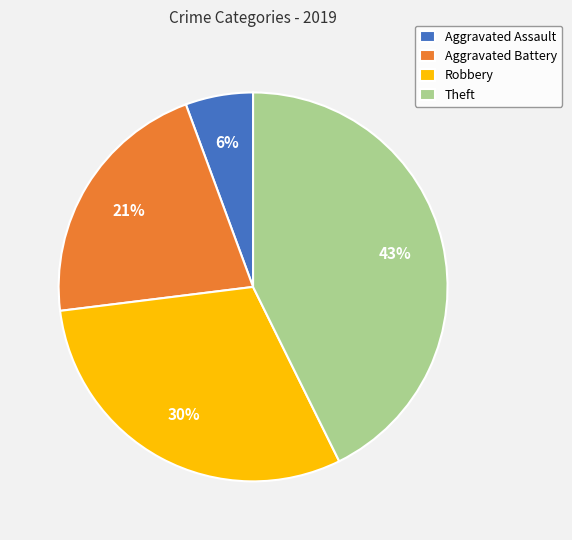

What percentage is the Aggravated Battery slice, to the nearest percent?

21%